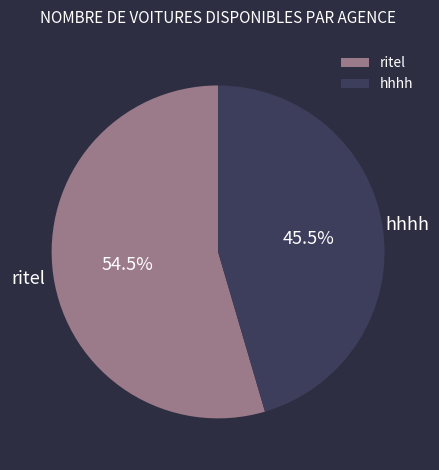

Which slice represents more than half of the pie?

ritel